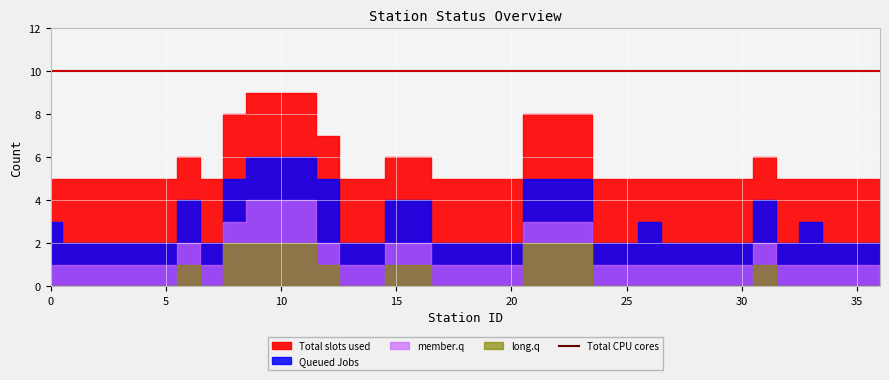

True or false: Total CPU cores has a value of 6 at 12.

False